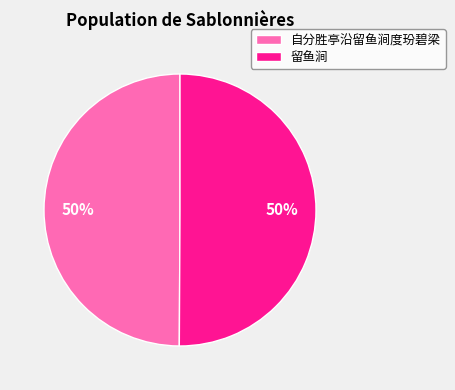

To the nearest percent, what is the average slice percentage?

50%